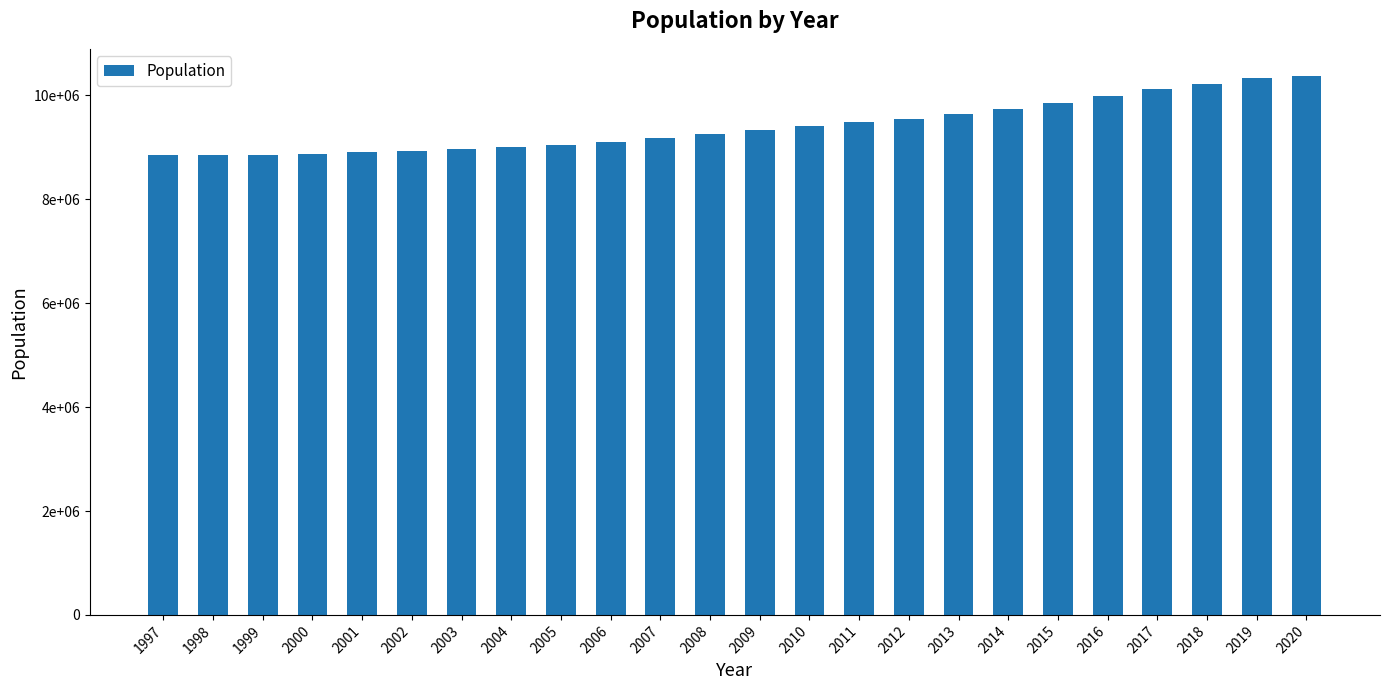

What is the change in value from 2008 to 2019?

+1071242